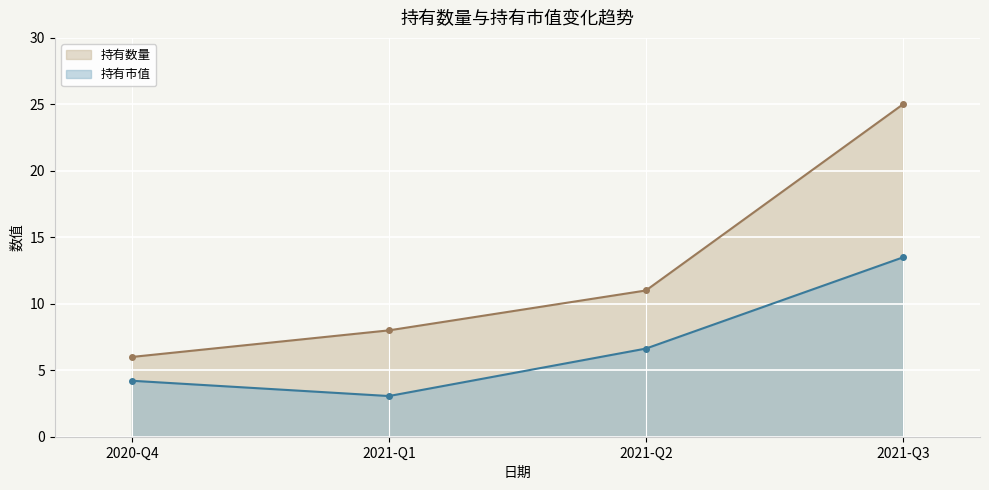

True or false: 持有市值 and 持有数量 cross at least once.

False